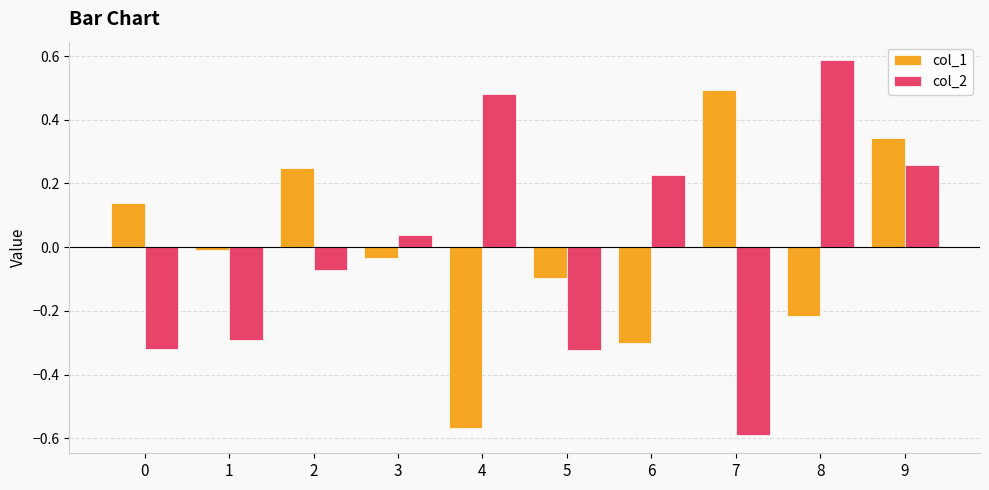

What is the difference between the col_1 values at 7 and 0?

0.4